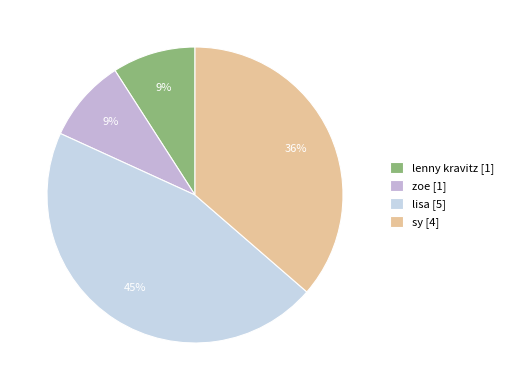

How many segments does this pie chart have?

4